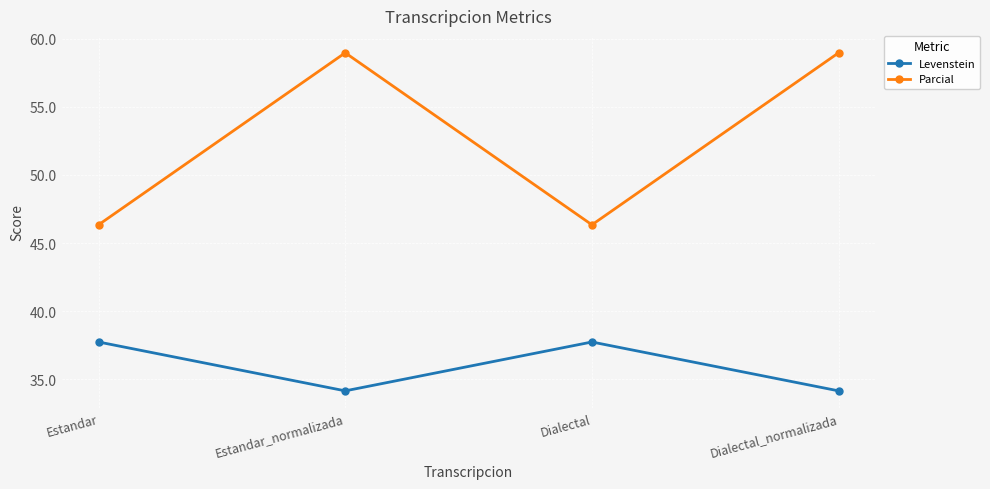

True or false: Parcial and Levenstein intersect in this chart.

False